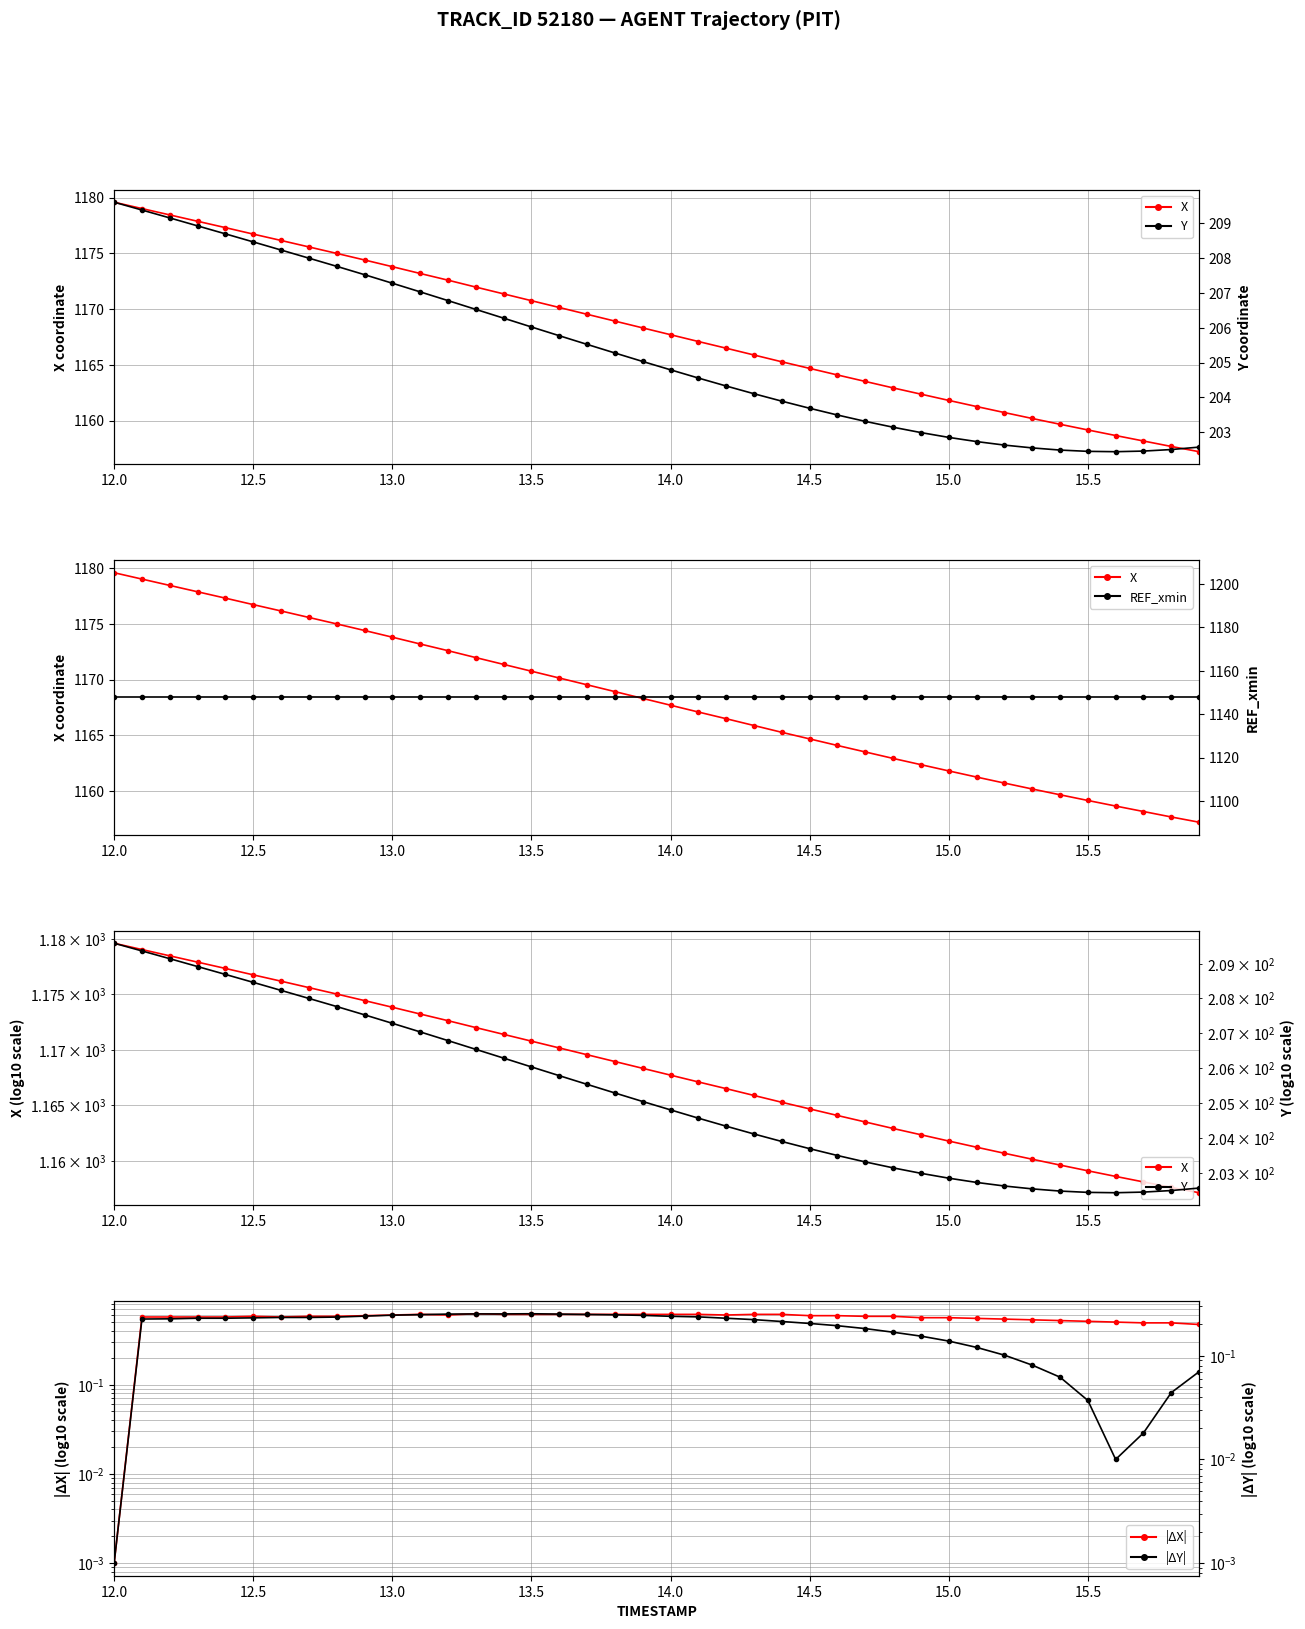

At how many categories does at least one series exceed 1049?

40